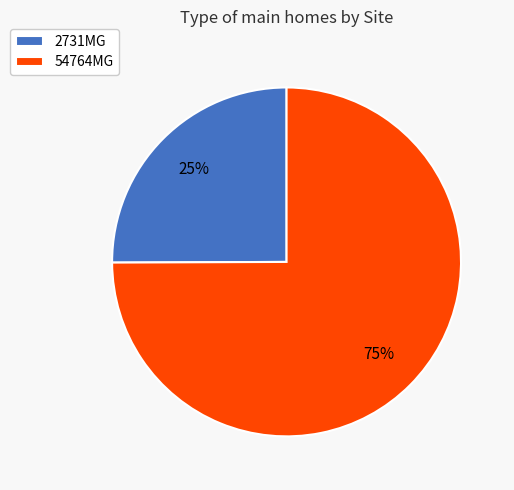

What is the ratio of the value at 2731MG to the value at 54764MG?

0.3